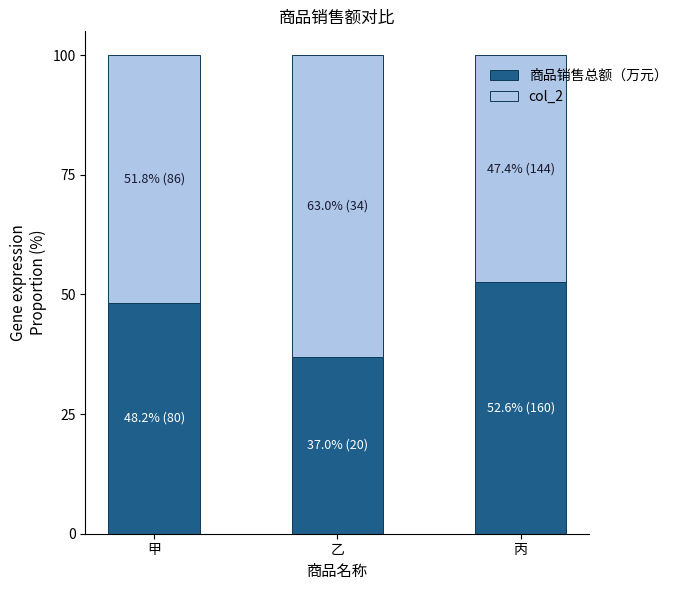

The 商品销售总额（万元） series shows 24.1 at 乙. True or false?

False